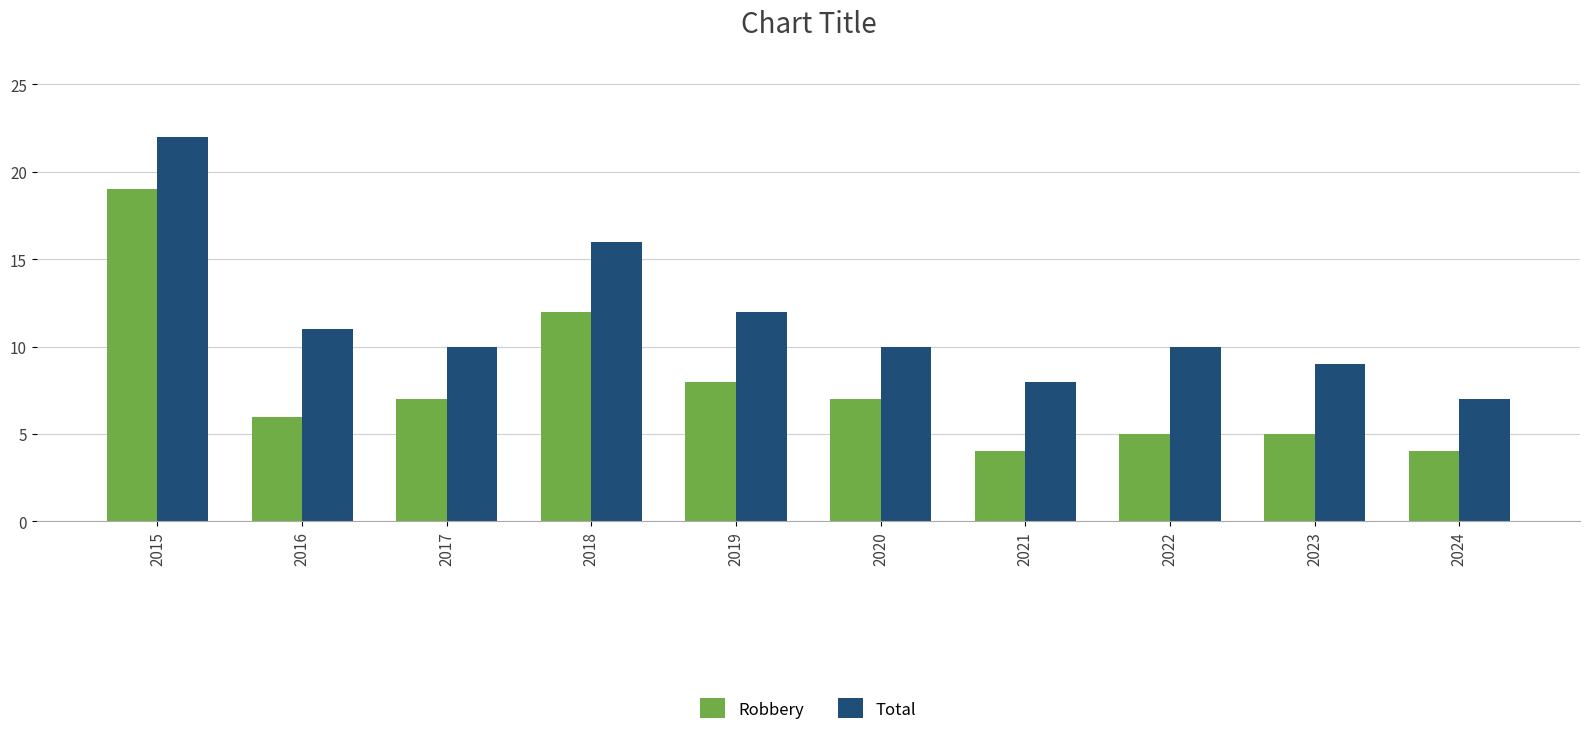

Reading left to right, list all the values displayed in this chart.

Robbery: 19	6	7	12	8	7	4	5	5	4
Total: 22	11	10	16	12	10	8	10	9	7